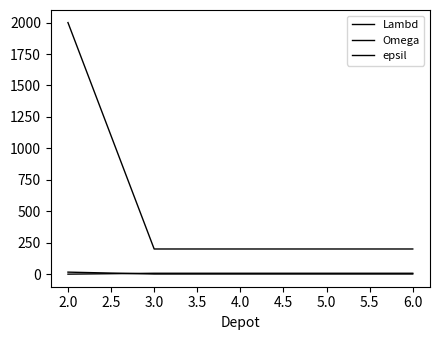

What position from the right is 3.0?

4